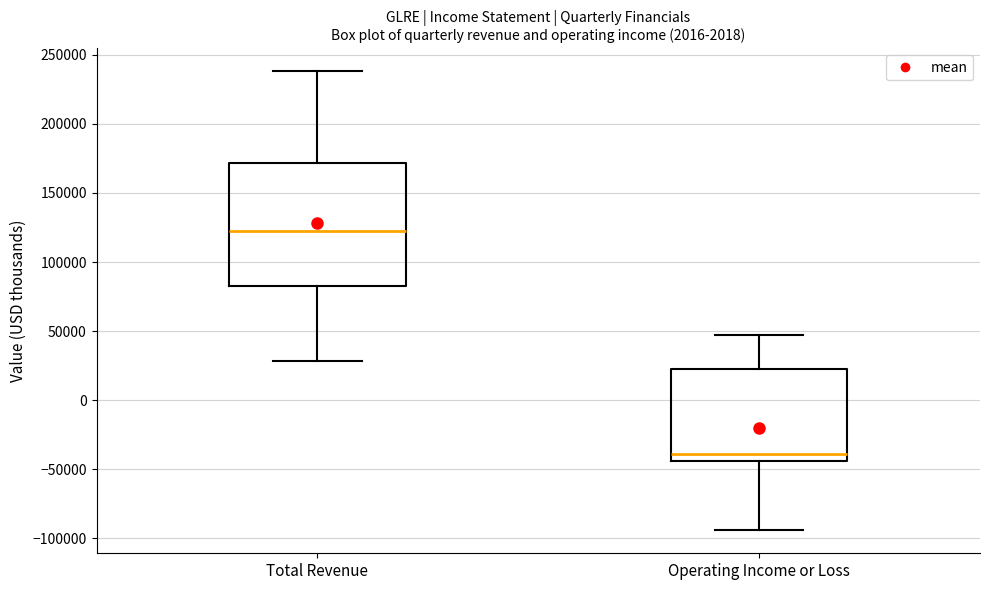

Which box is the tallest, from its lower edge to its upper edge?

Total Revenue